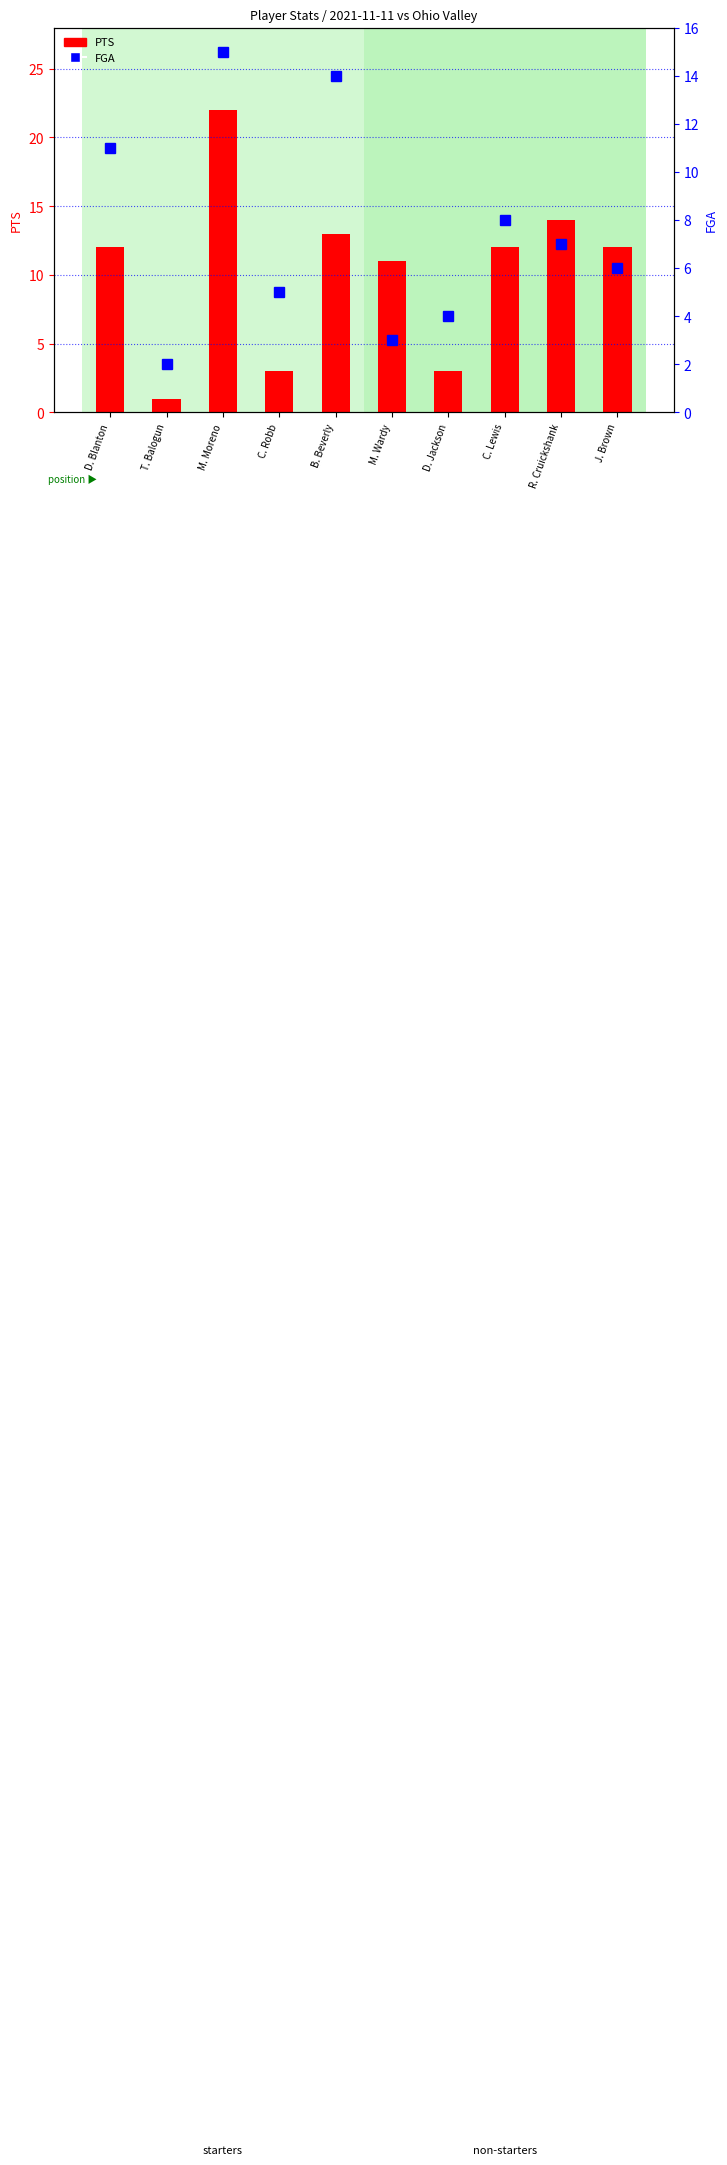

Reading left to right, list all the values displayed in this chart.

PTS: 12	1	22	3	13	11	3	12	14	12
FGA: 11	2	15	5	14	3	4	8	7	6